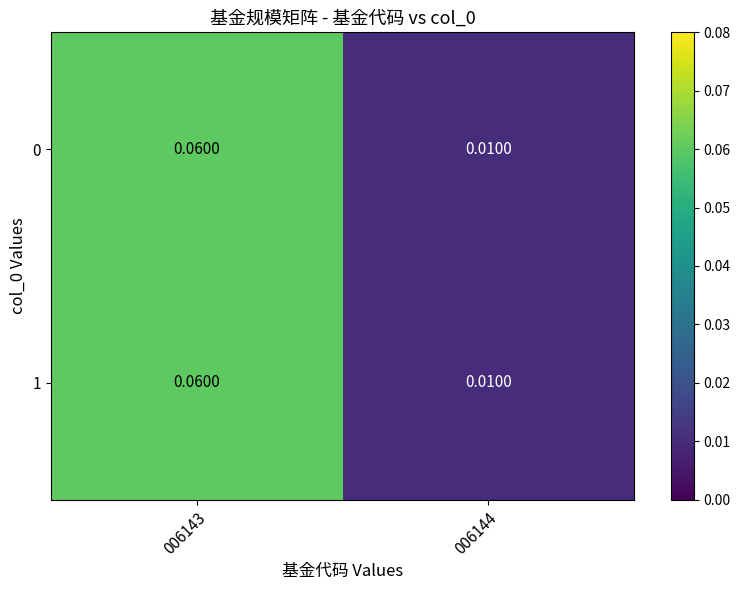

What is the total value across all series at 006143?

0.1